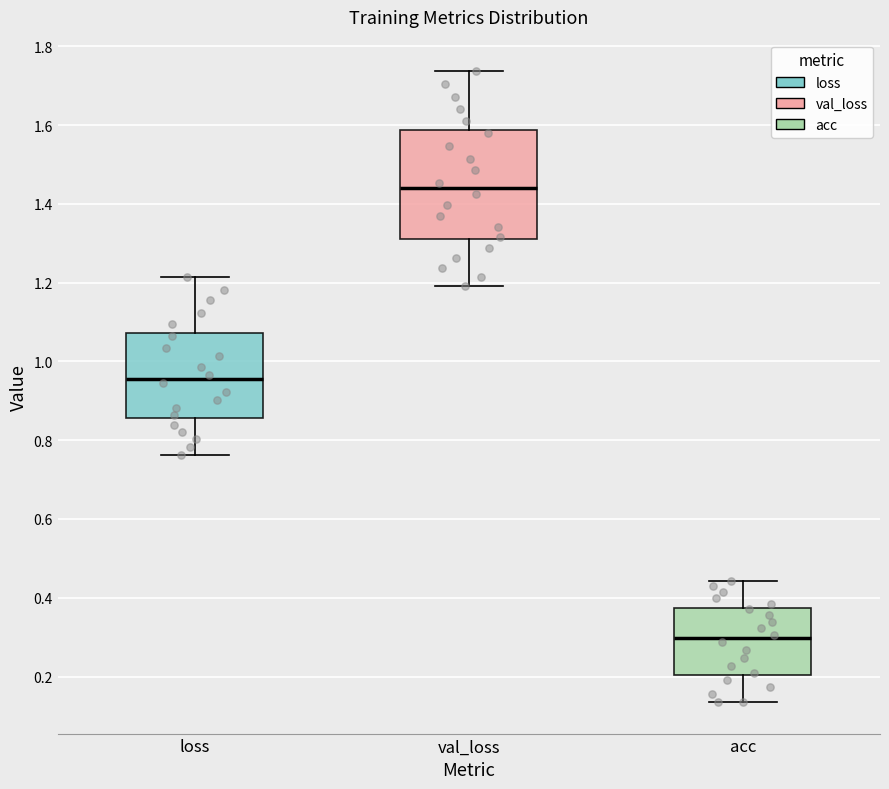

Reading left to right, read every box against the y-axis: the position of its median line, the range the box covers, and the ends of its whiskers. The values are not printed on the chart, so give them approximately, as read against the axis.

loss: median 0.96, box 0.86 to 1.08, whiskers 0.76 to 1.22
val_loss: median 1.44, box 1.30 to 1.58, whiskers 1.20 to 1.74
acc: median 0.30, box 0.20 to 0.38, whiskers 0.14 to 0.44